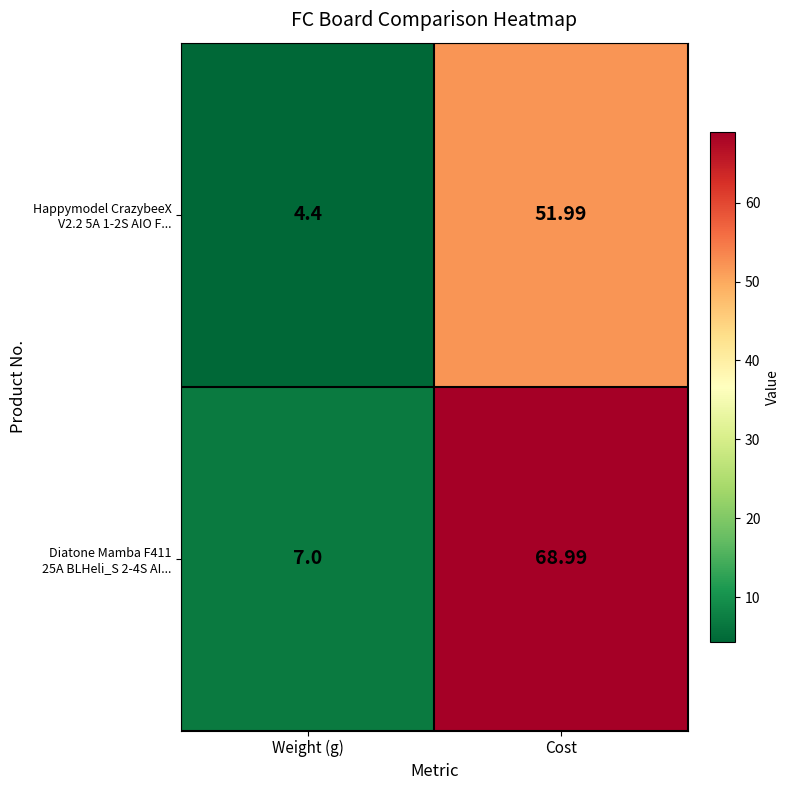

At which category does the chart reach its minimum across all series?

Weight (g)